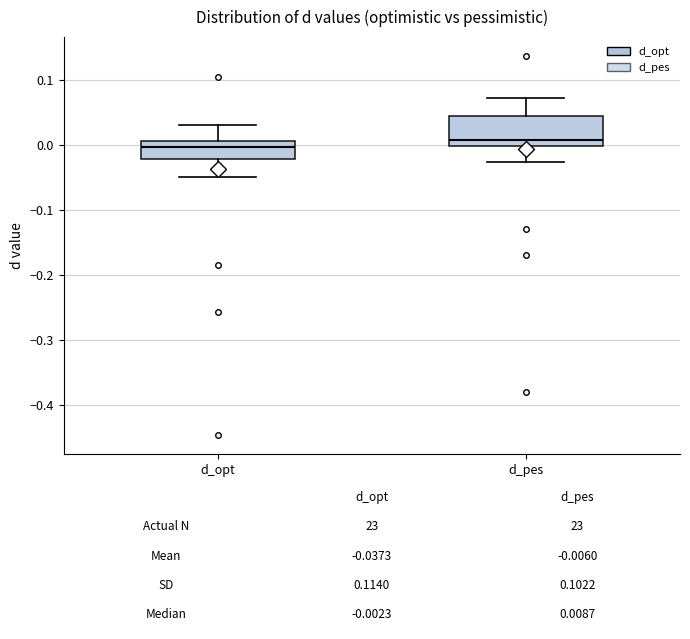

Which box has the lowest median line?

d_opt